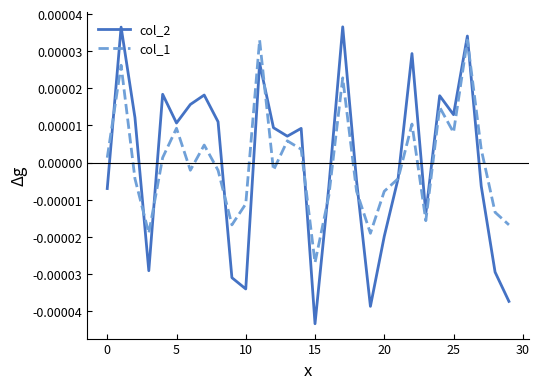

Which series has the largest range (max minus min)?

col_2